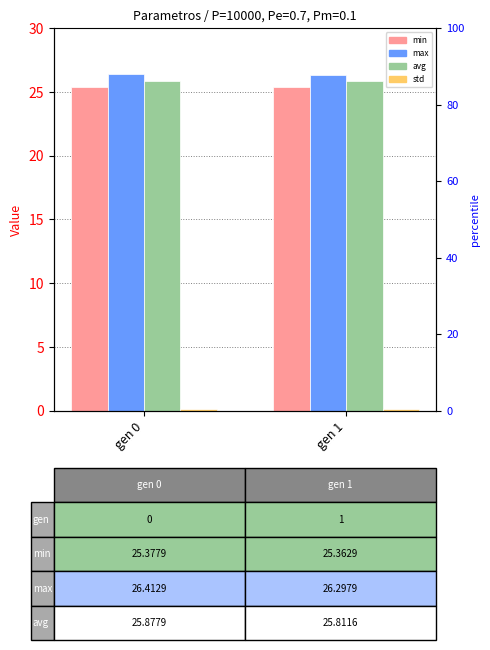

What is the value of the std bar at the 2nd from the left?

0.1